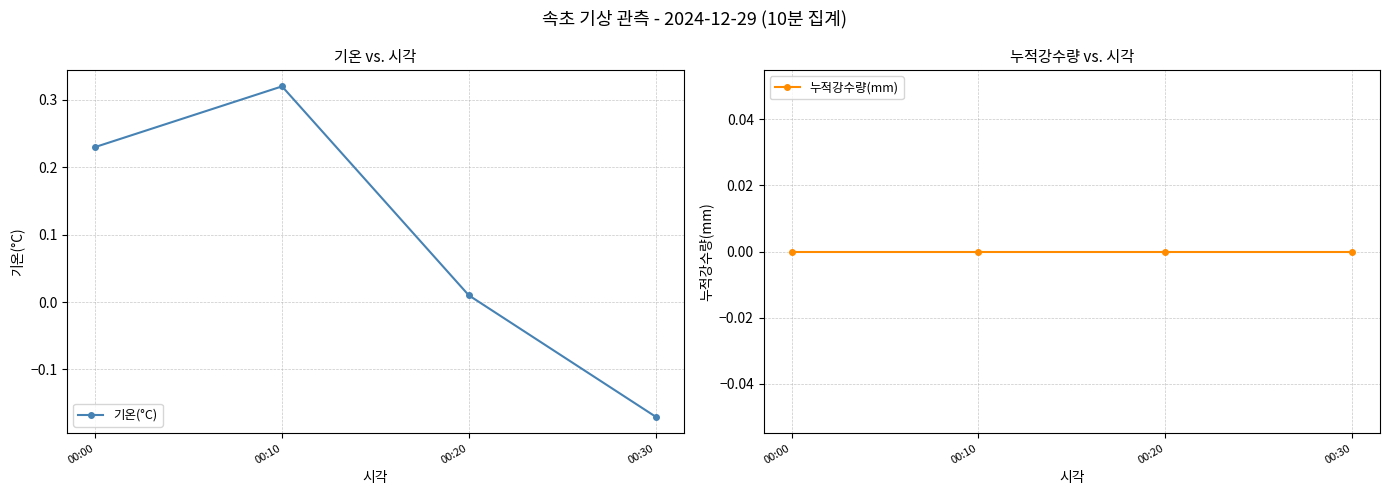

Count the number of data series in this chart.

2